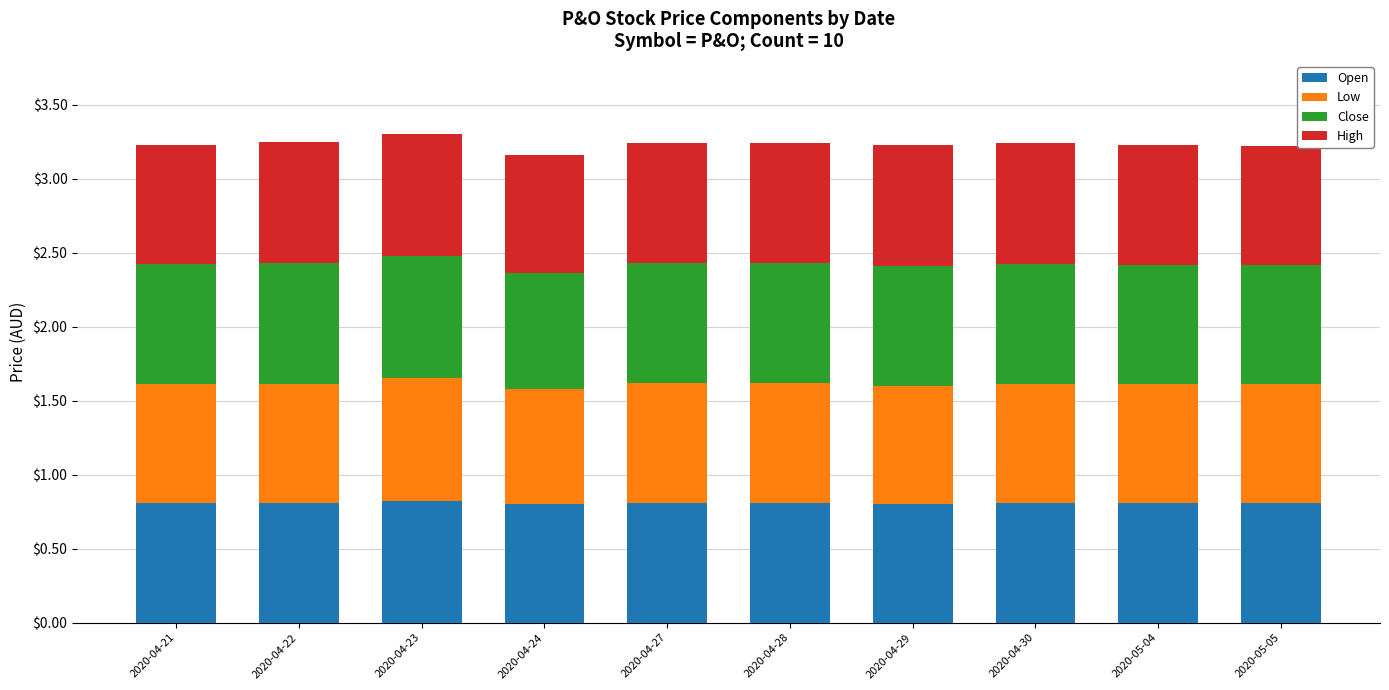

Is it true that Open equals 0.8 at 2020-04-21?

True